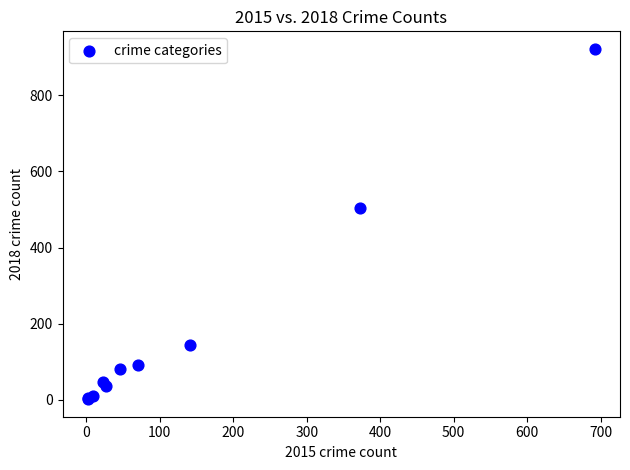

What Y value in the scatter plot is closest to 462?

505